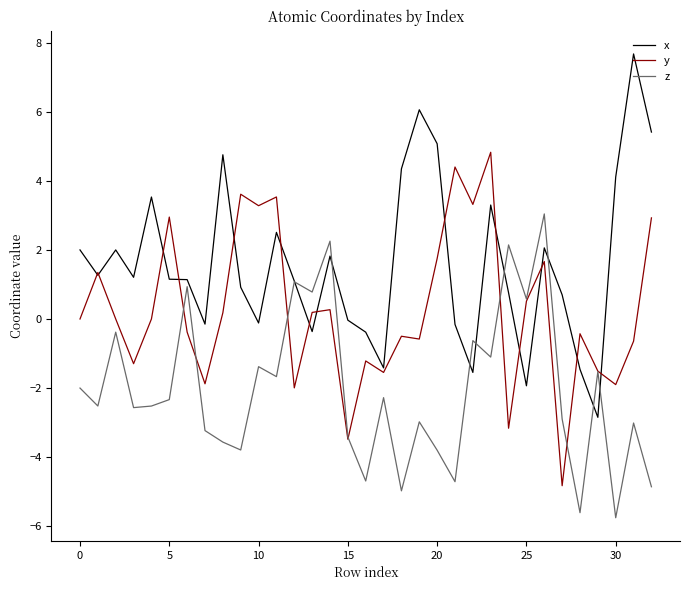

What is the minimum value shown in the chart?

-5.8